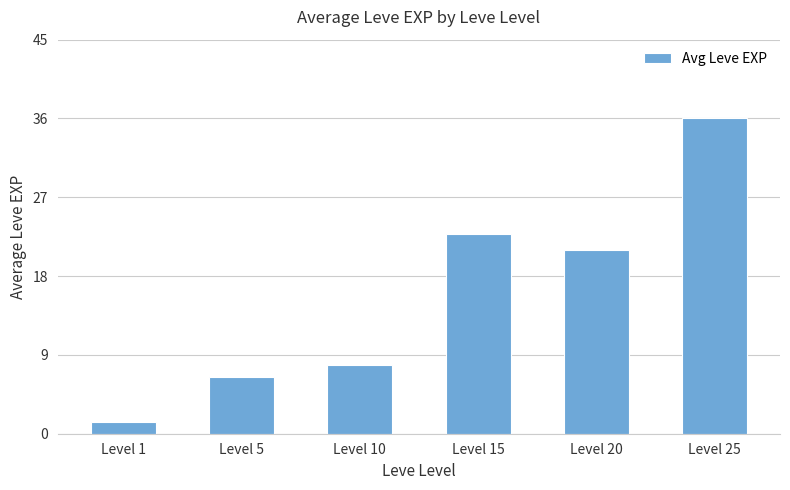

The value at Level 25 is 57.5. True or false?

False